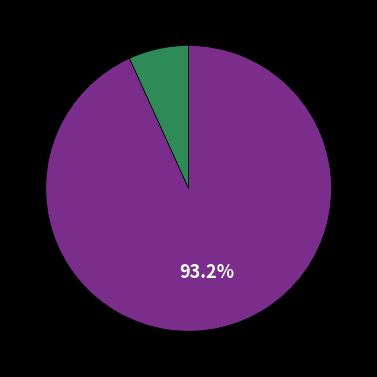

To the nearest percent, what is the average slice percentage?

50%